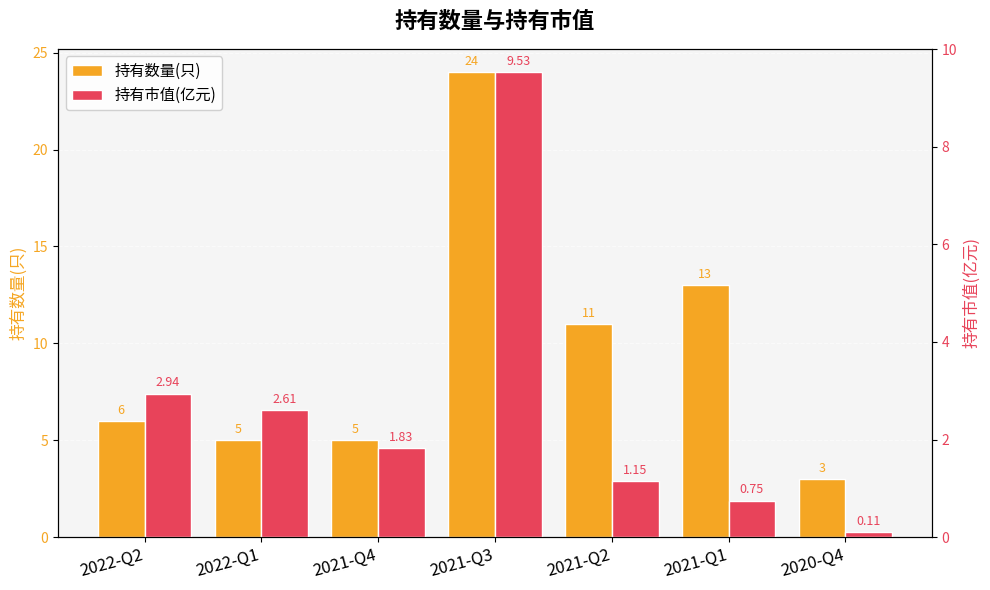

Read the 持有数量(只) value at 2021-Q1.

13.0